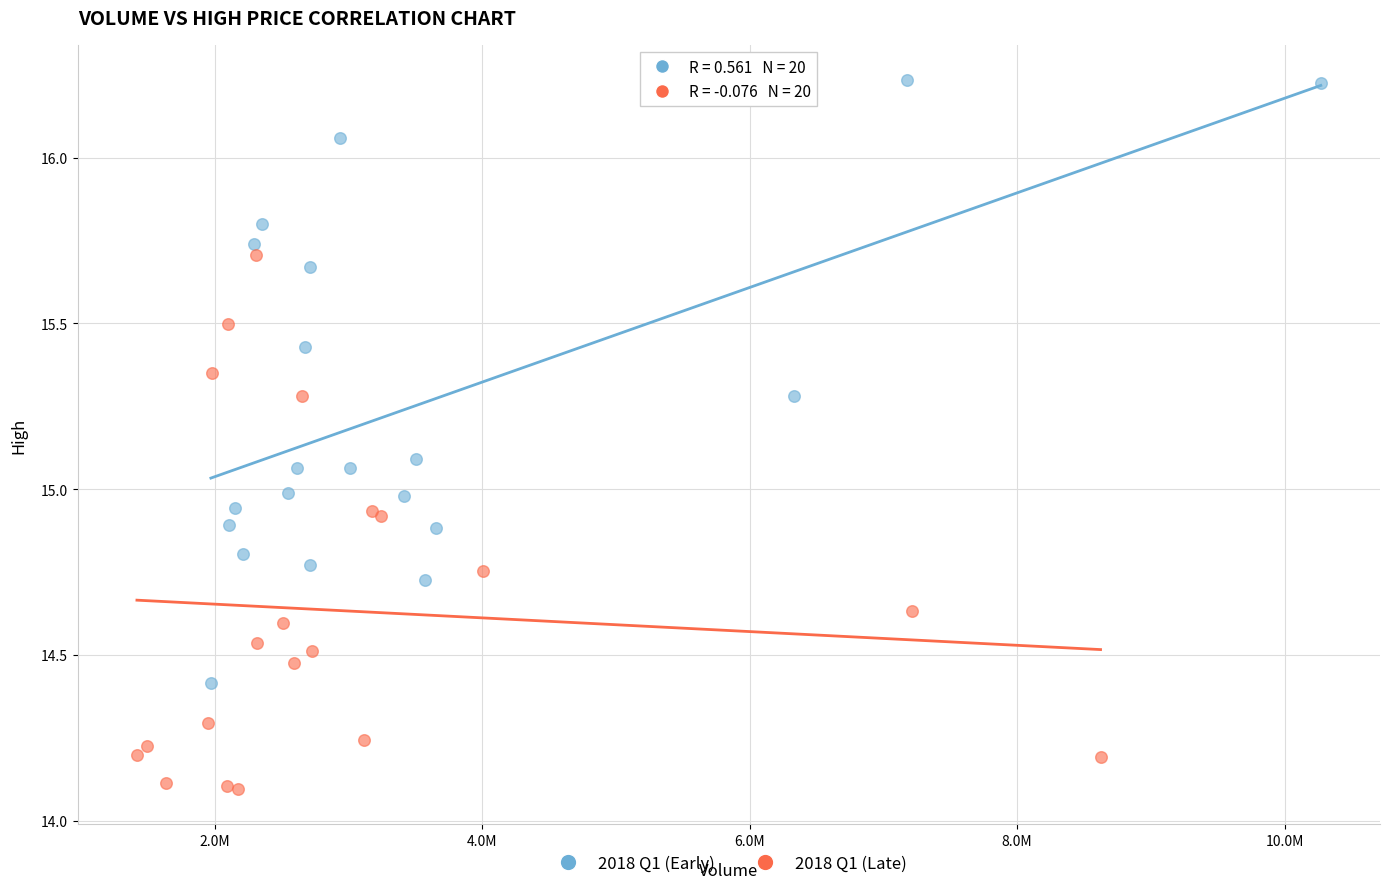

Which series has the widest spread of Y values?

2018 Q1 (Early)